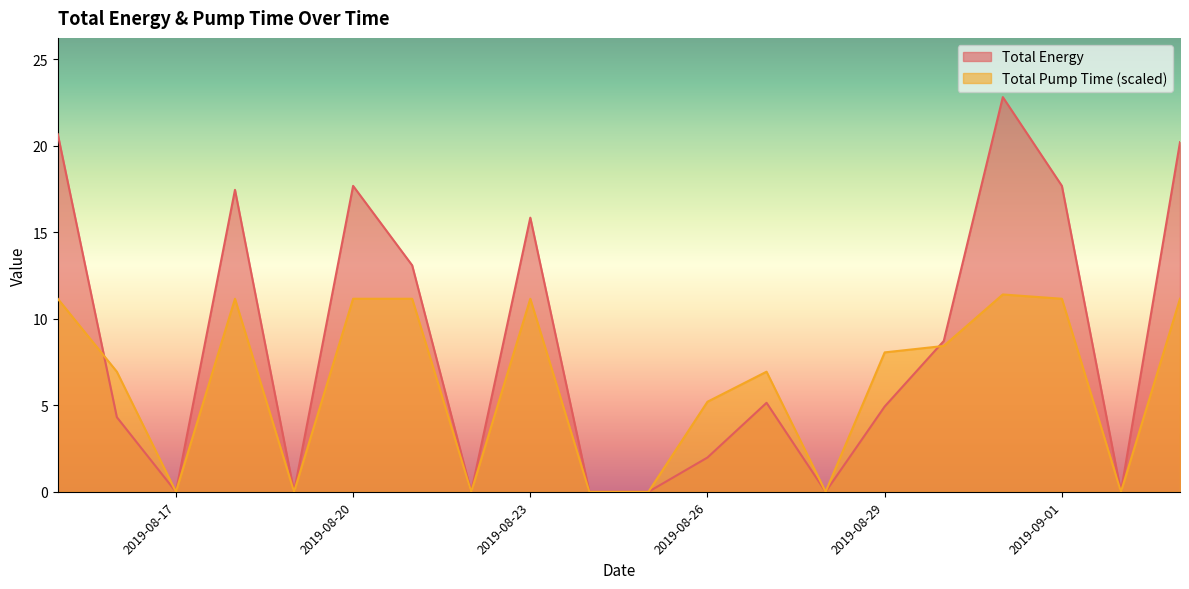

Is it true that Total Energy equals 2.0 at 2019-08-26?

True